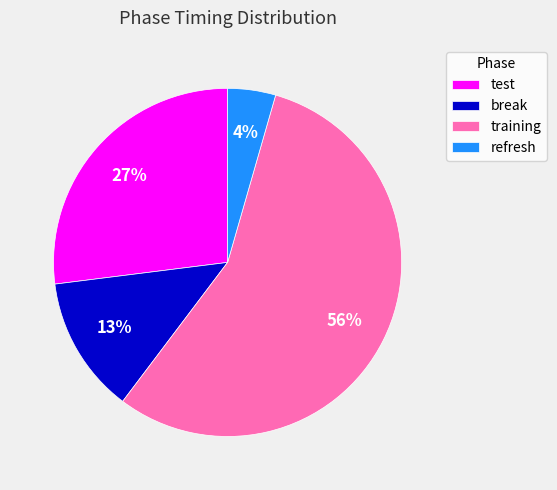

Does refresh represent more than half of the total?

No